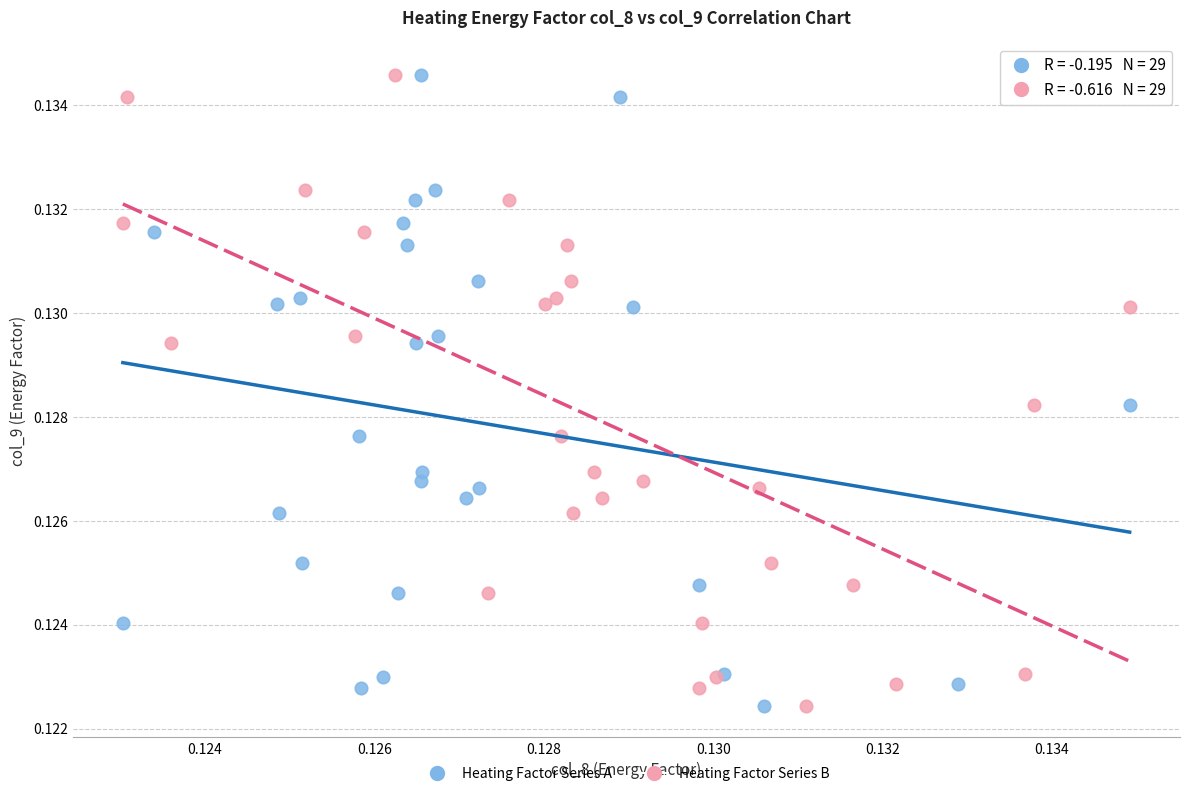

What are all the series names shown in the legend?

Heating Factor Series A, Heating Factor Series B